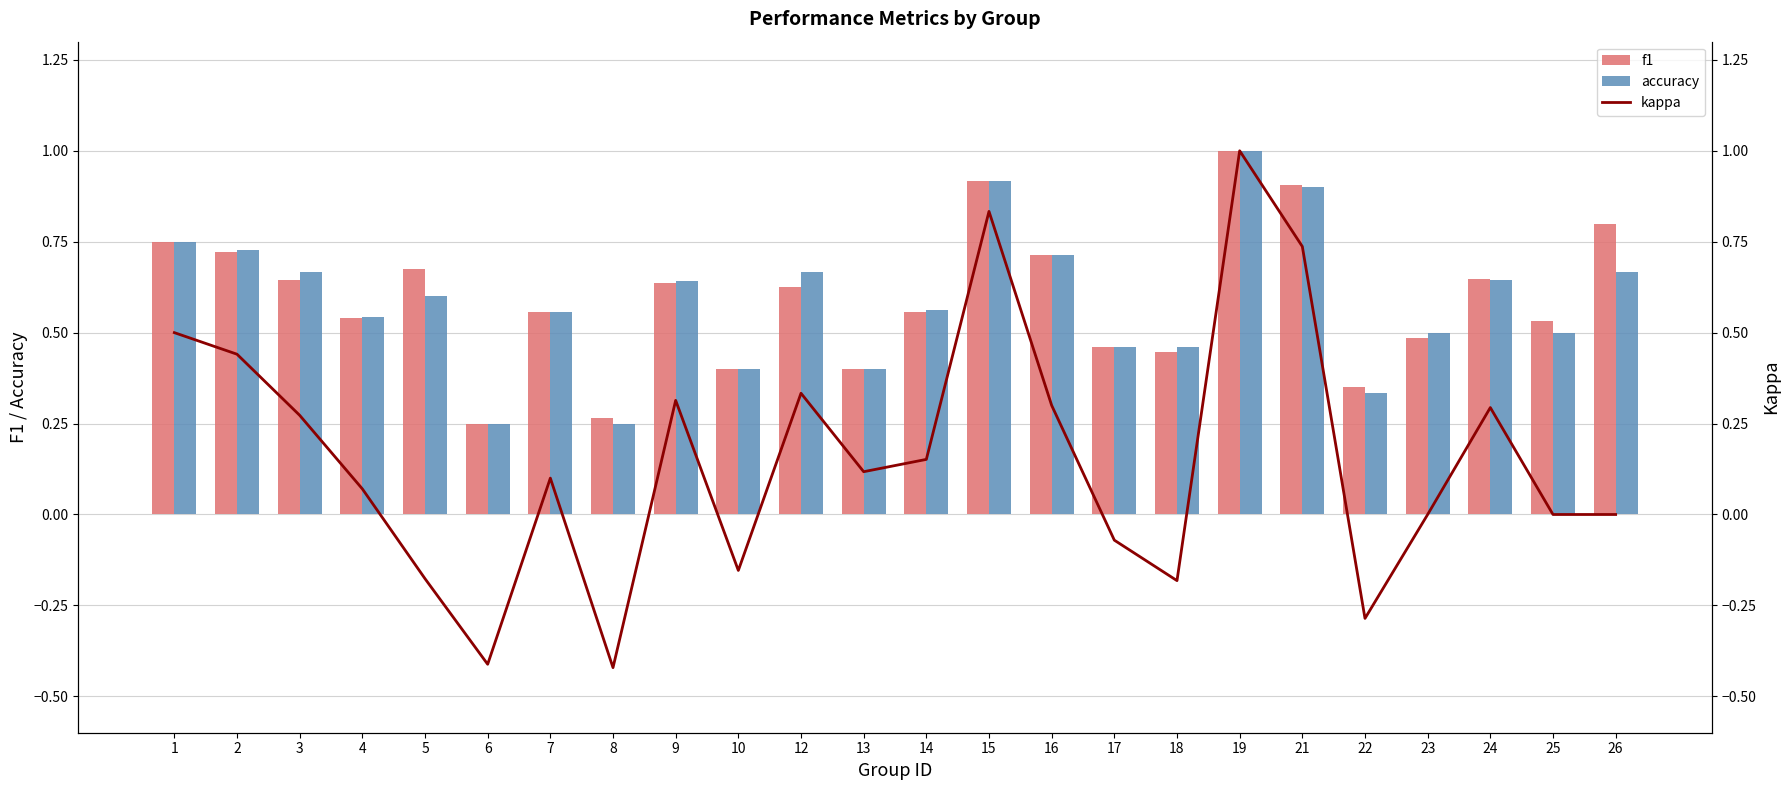

The value of f1 at 26 is 0.8. True or false?

True